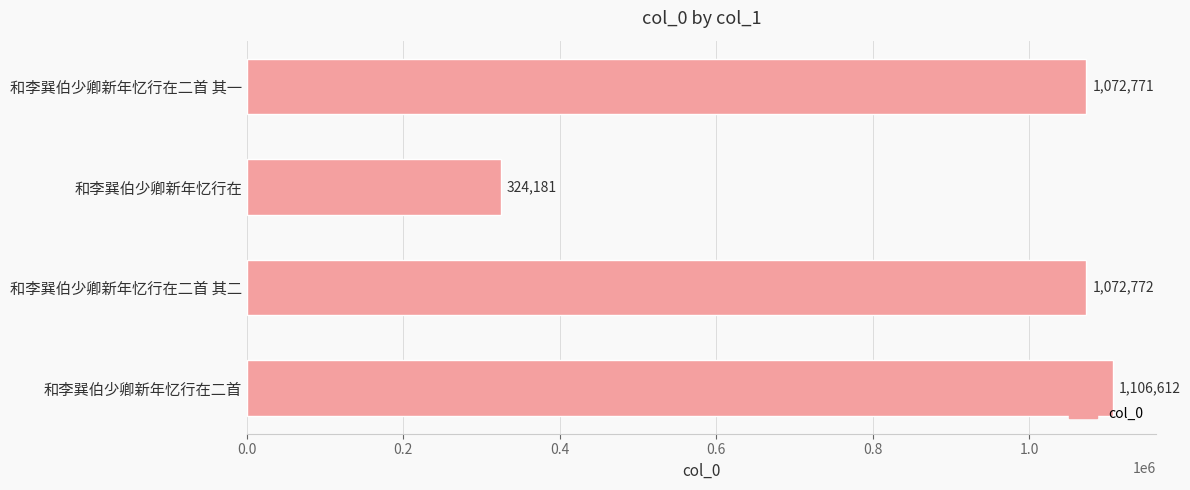

List the labels in order of value, smallest first.

和李巽伯少卿新年忆行在, 和李巽伯少卿新年忆行在二首 其一, 和李巽伯少卿新年忆行在二首 其二, 和李巽伯少卿新年忆行在二首